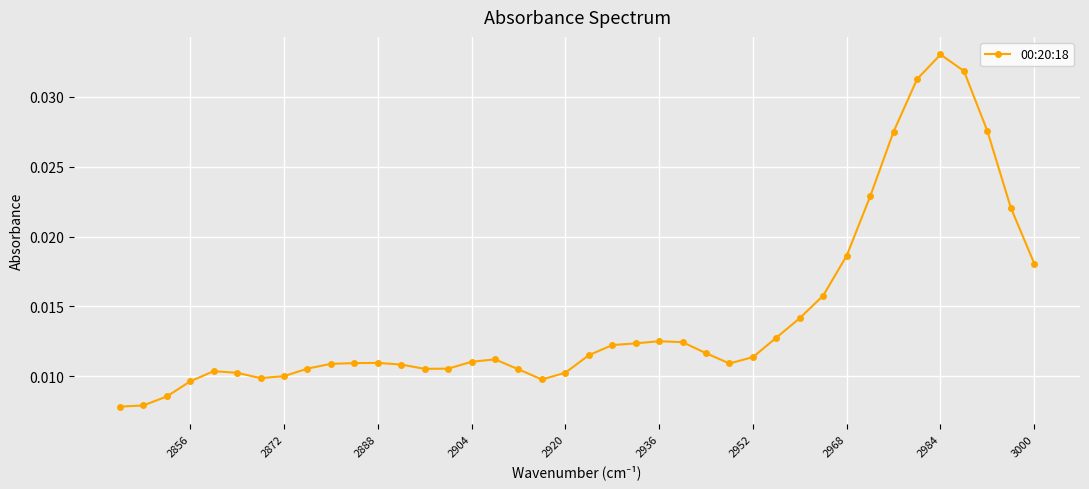

Is this an area chart (filled region under the line)?

No